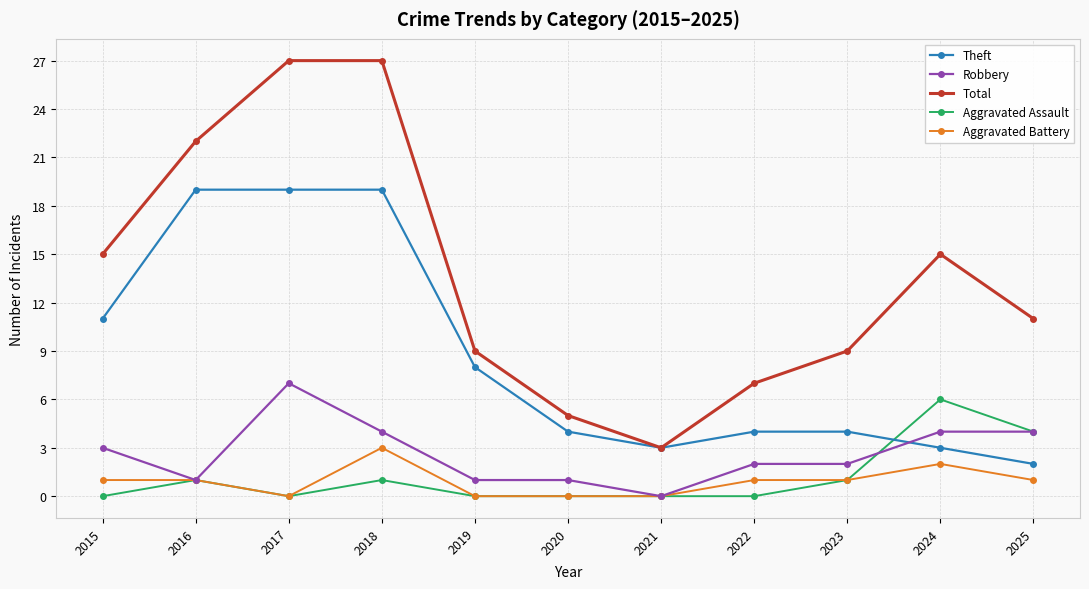

What is the difference between the second highest and minimum values in the Aggravated Battery series?

2